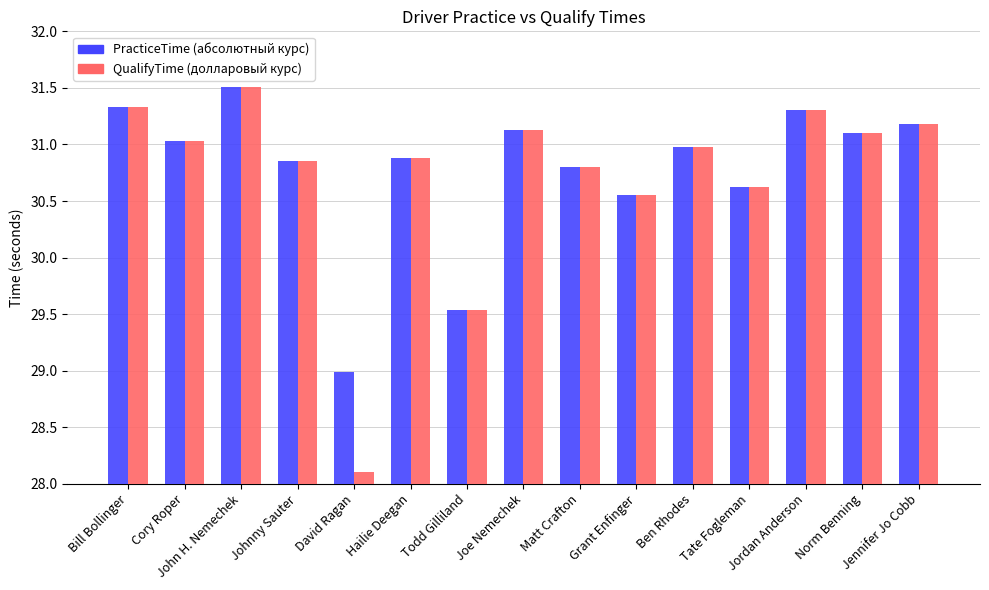

What is the minimum value shown in the chart?

28.1